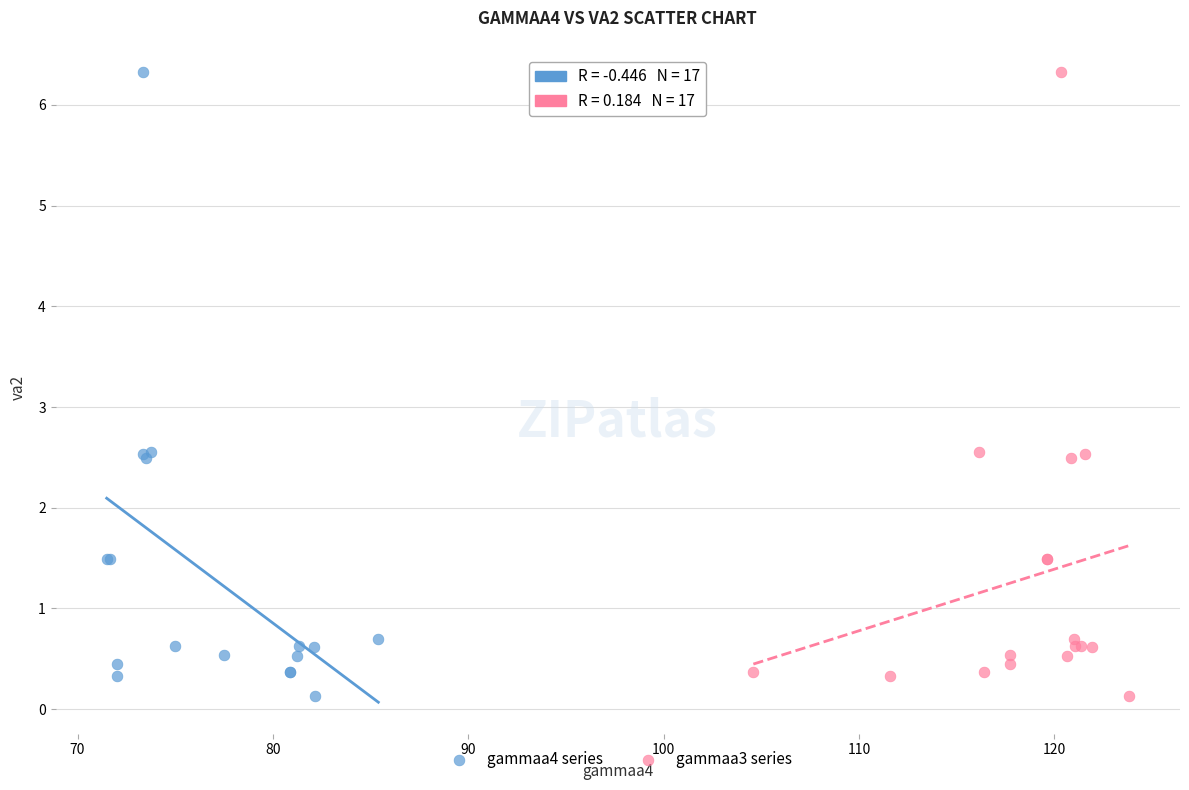

What are all the series names shown in the legend?

gammaa4 series, gammaa3 series